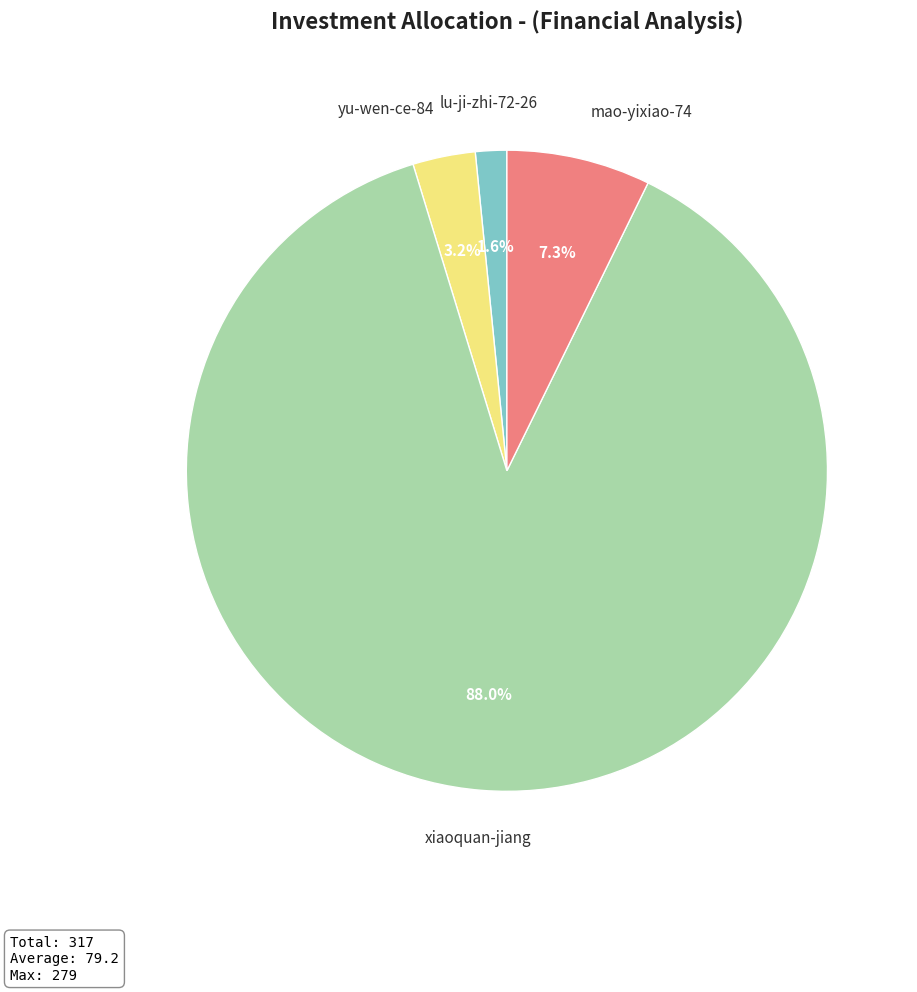

Rank the categories by value from highest to lowest.

xiaoquan-jiang, mao-yixiao-74, yu-wen-ce-84, lu-ji-zhi-72-26